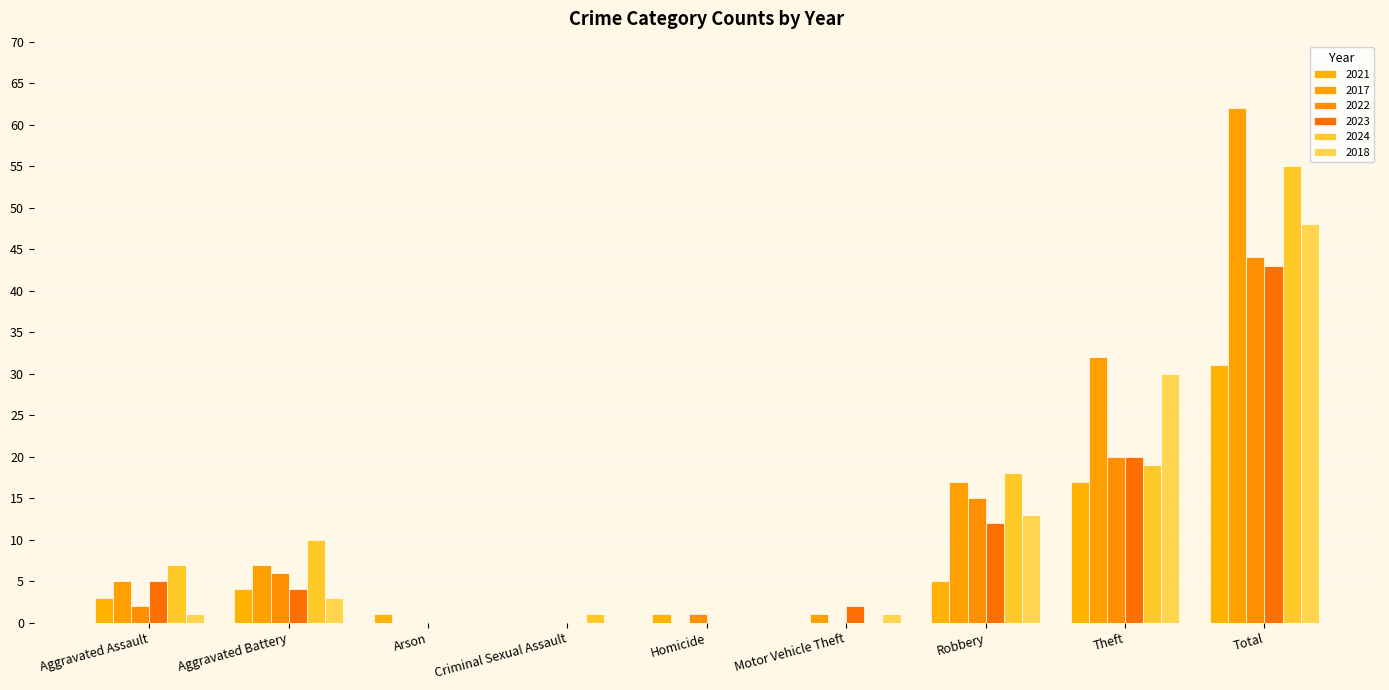

At which label is 2021 closest to 15?

Theft